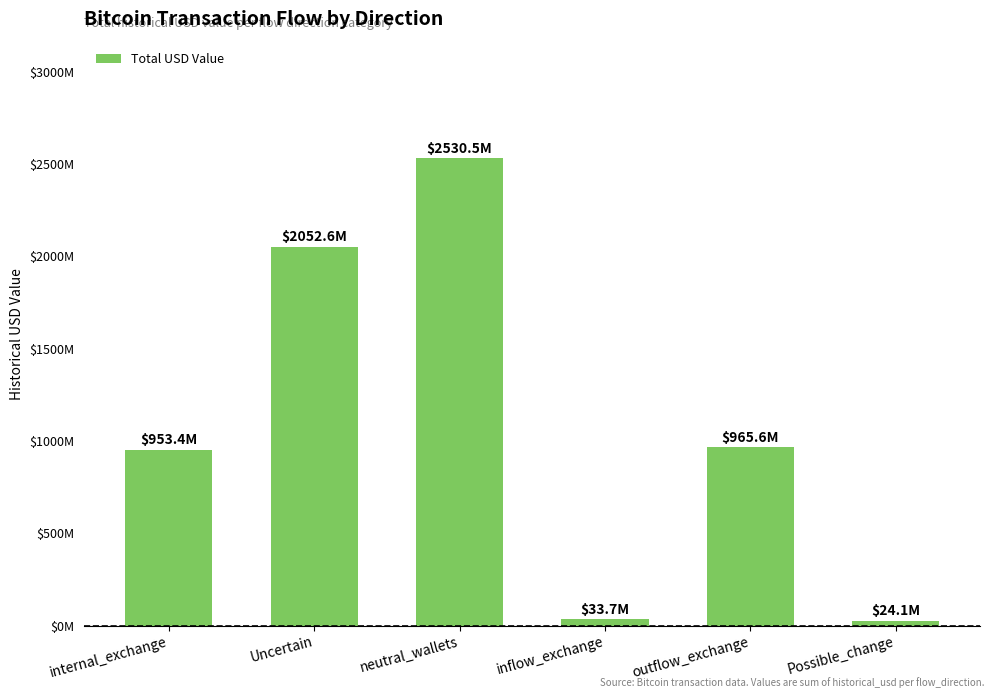

What is the maximum value shown in the chart?

2530488586.8